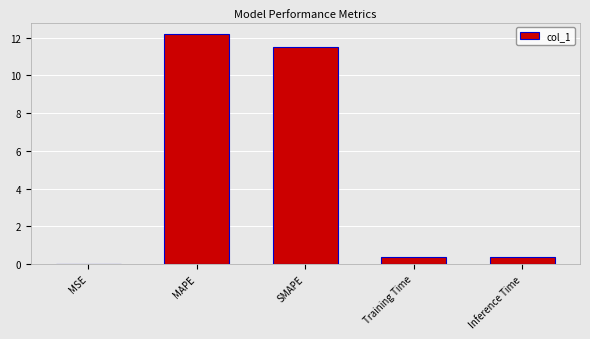

What is the sum of the values at SMAPE and MAPE?

23.7